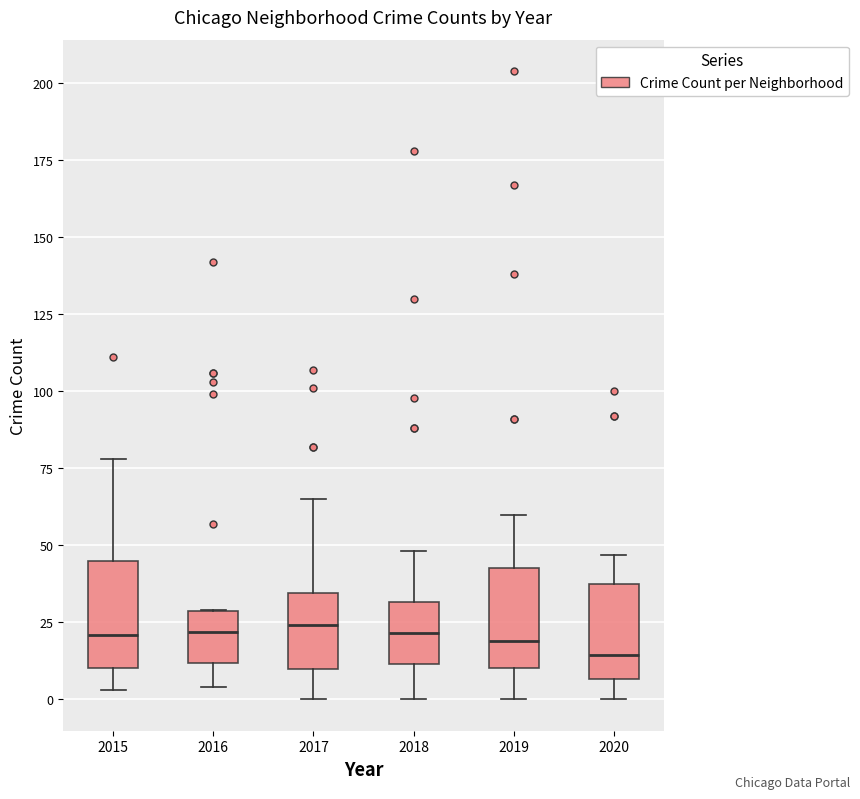

Where does the upper whisker of the box at x = 2020 end on the y-axis? The values are not printed on the chart, so give them approximately, as read against the axis.

45